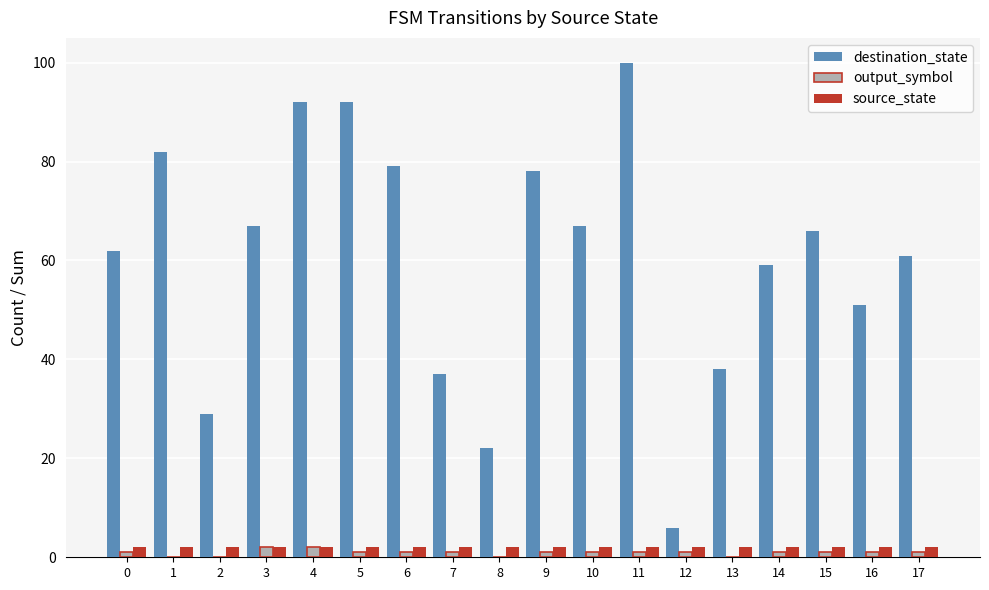

Are the bars grouped side by side (vs. stacked)?

Yes